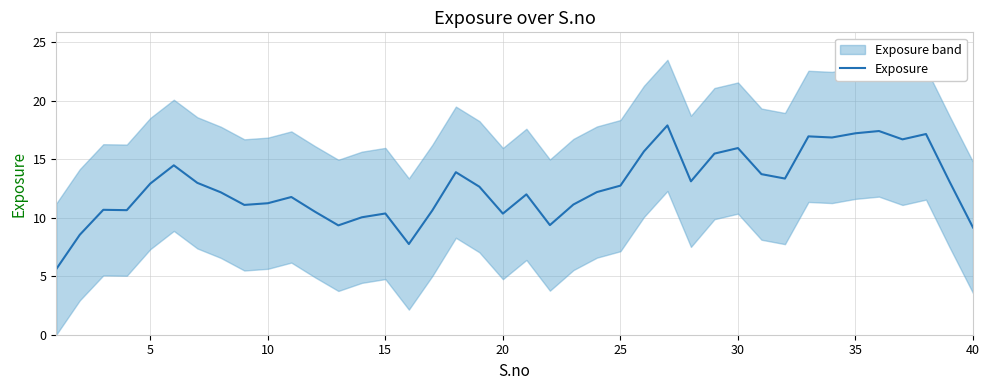

What is the maximum value for Exposure?

17.9